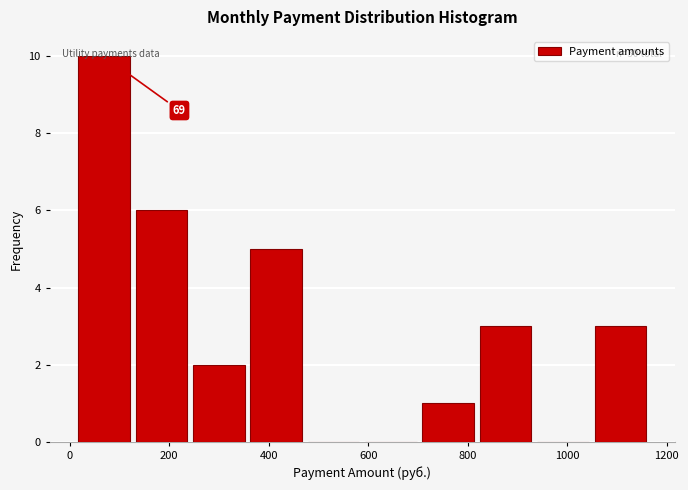

Over which range of the x-axis is the bar tallest?

20 to 120